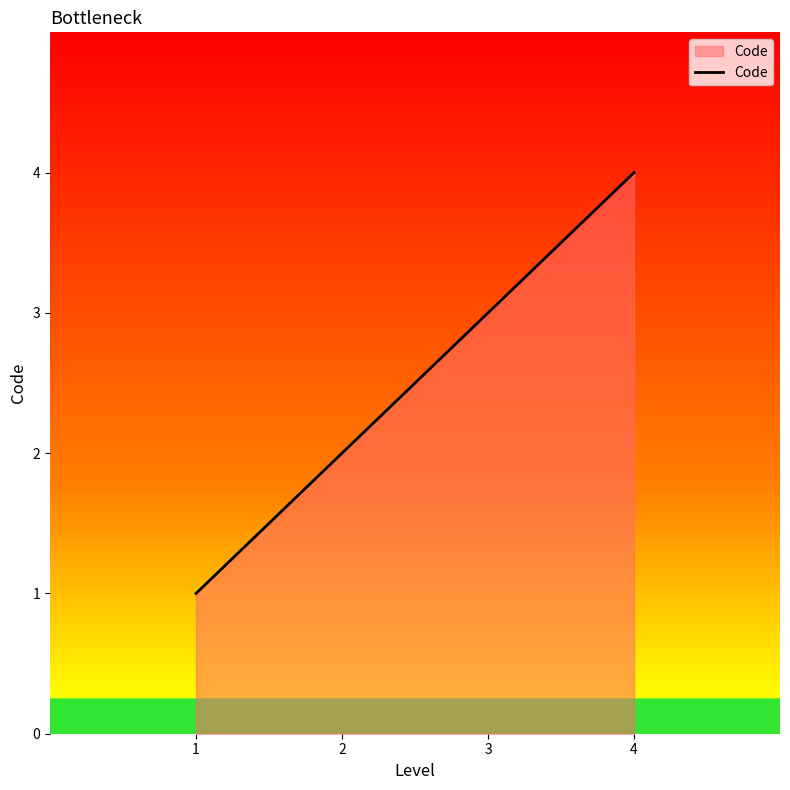

How many distinct data groups are displayed?

1